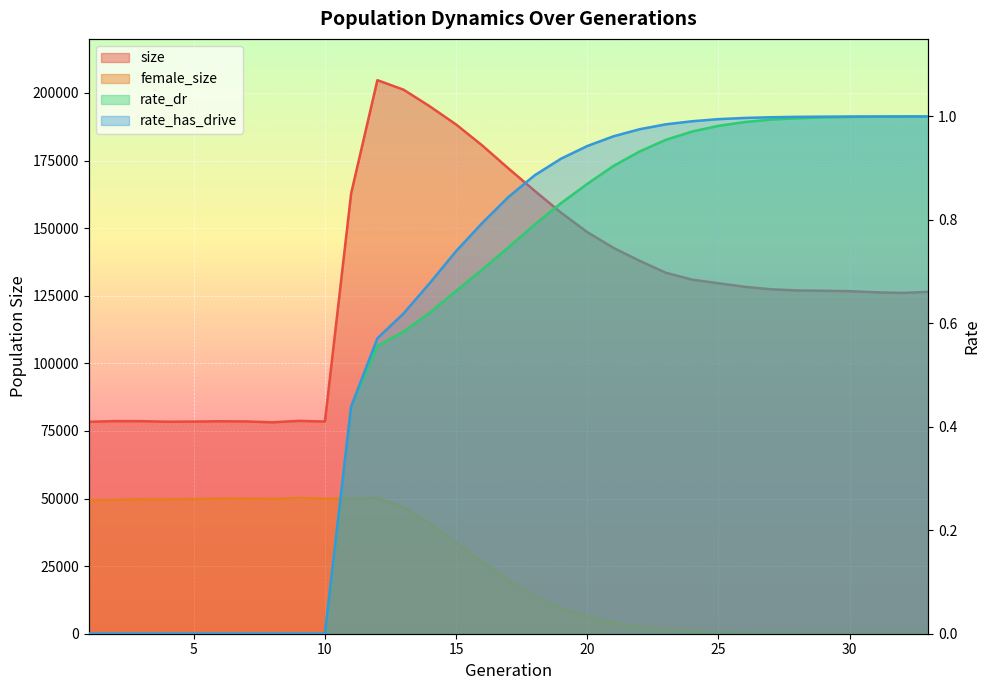

Read the female_size value at 25.

525.0